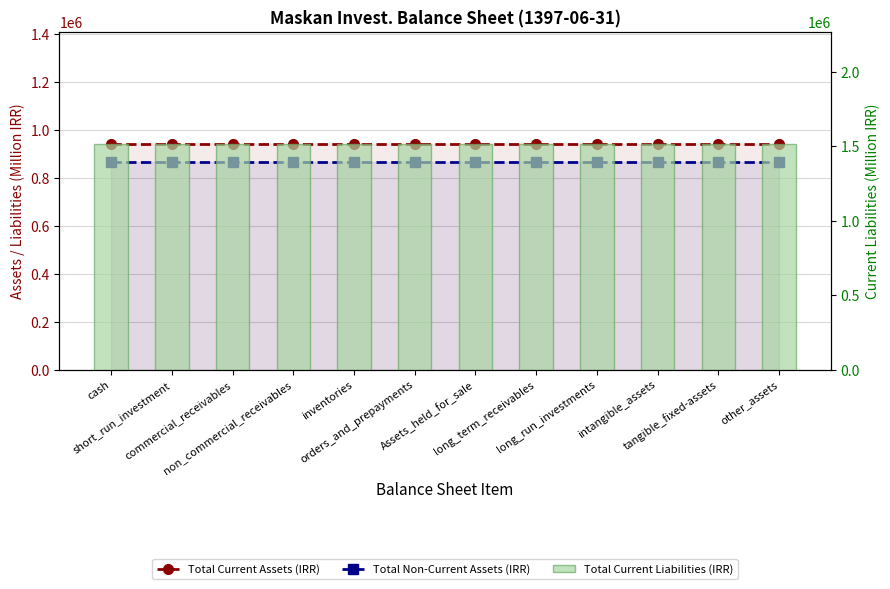

Which category has the lowest value across all series?

cash